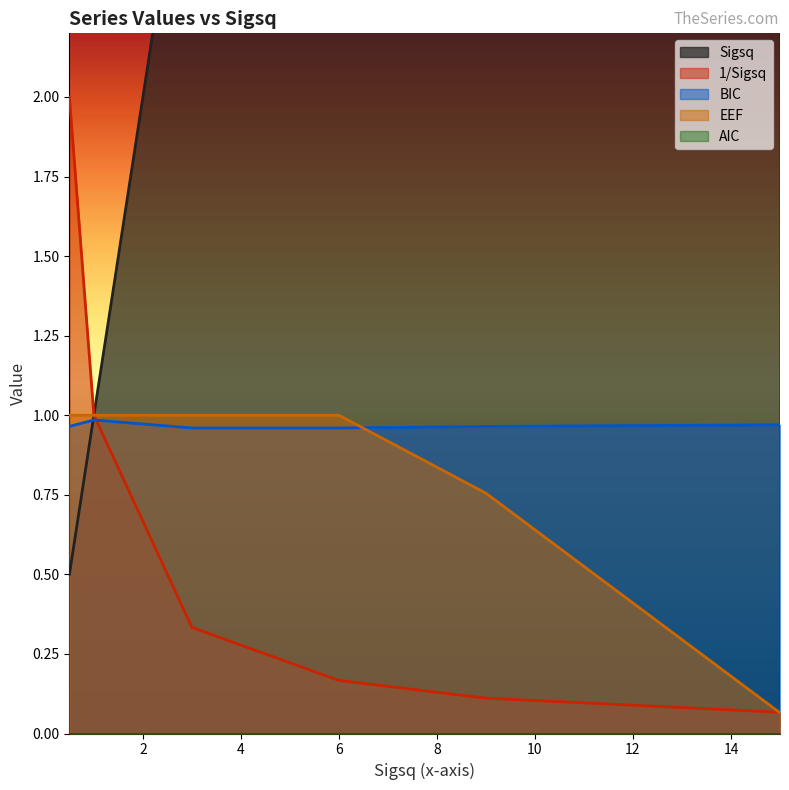

Rank the categories by BIC value from highest to lowest.

1, 1, 1, 1, 1, 1